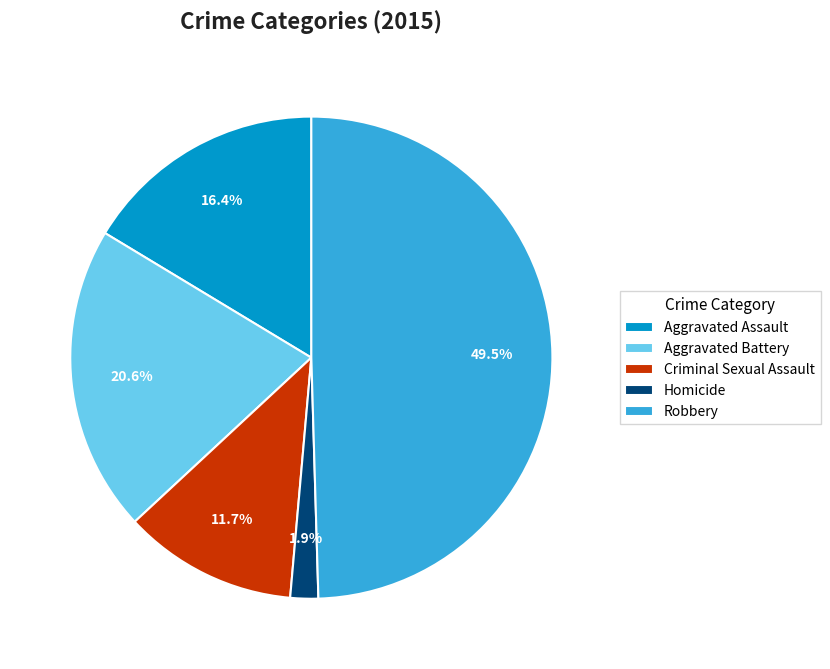

Does Aggravated Battery represent more than half of the total?

No